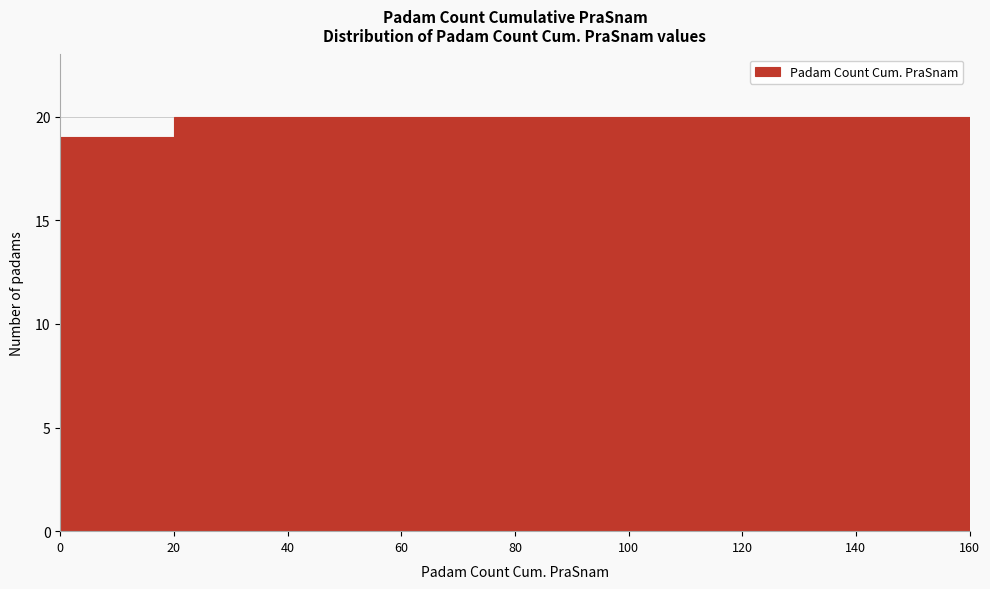

Reading left to right, transcribe this chart: for each bar, give the range it covers on the x-axis and its height. The values are not printed on the chart, so give them approximately, as read against the axis.

0 to 20: 19
20 to 40: 20
40 to 60: 20
60 to 80: 20
80 to 100: 20
100 to 120: 20
120 to 140: 20
140 to 160: 20